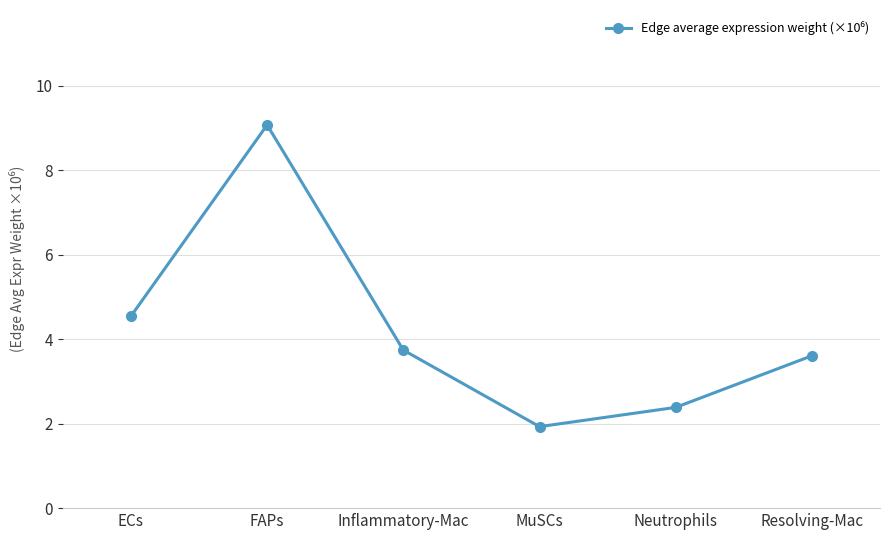

How many points are higher than both their immediate neighbors (excluding endpoints)?

1